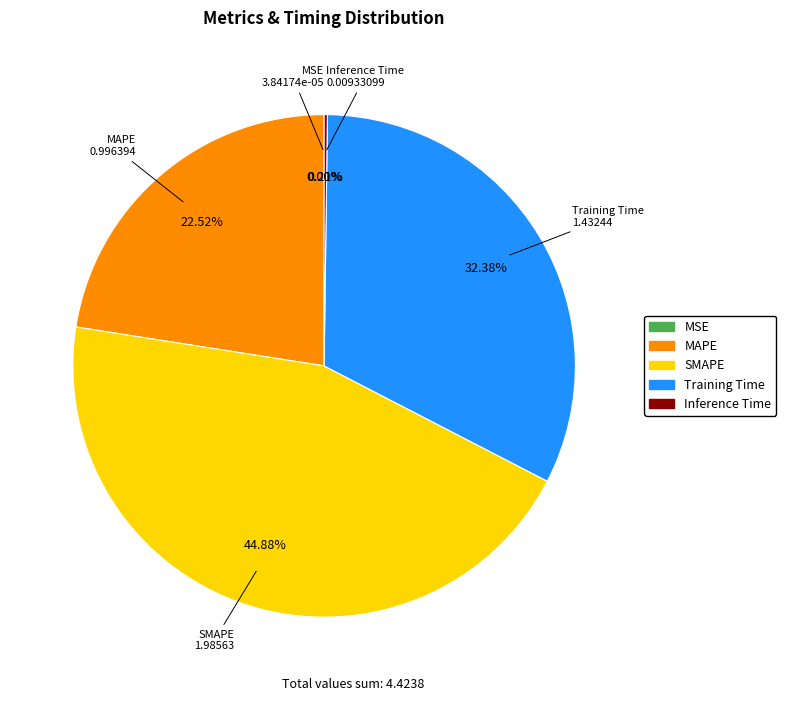

Is Training Time the majority of the pie?

No